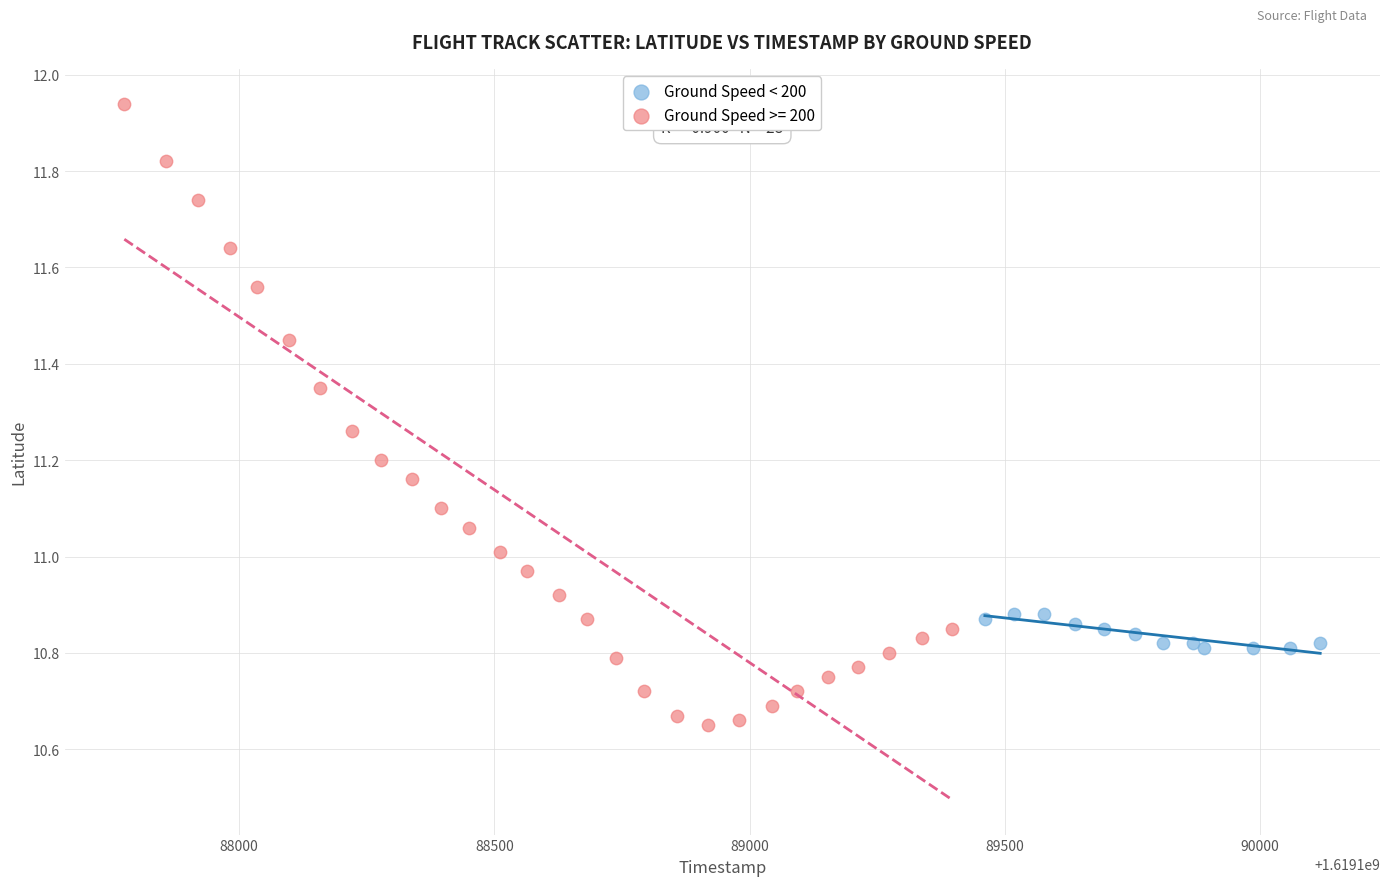

Which series has the widest spread of Y values?

Ground Speed >= 200